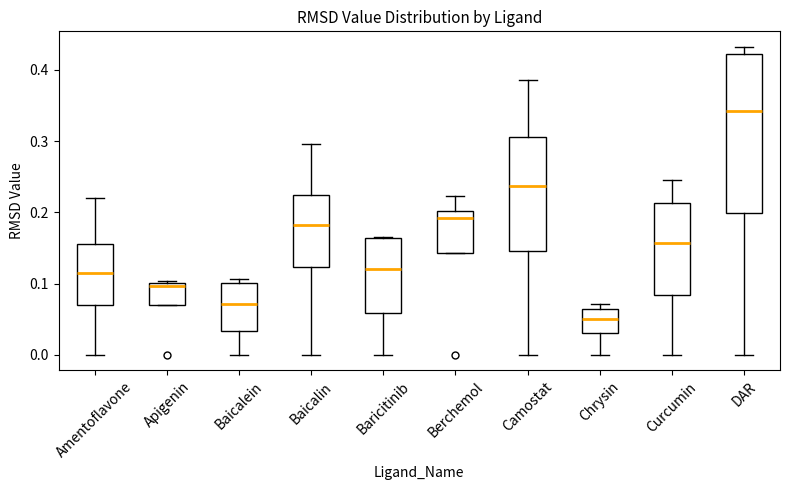

Where does the median line of the box for Berchemol sit on the y-axis? The values are not printed on the chart, so give them approximately, as read against the axis.

0.19